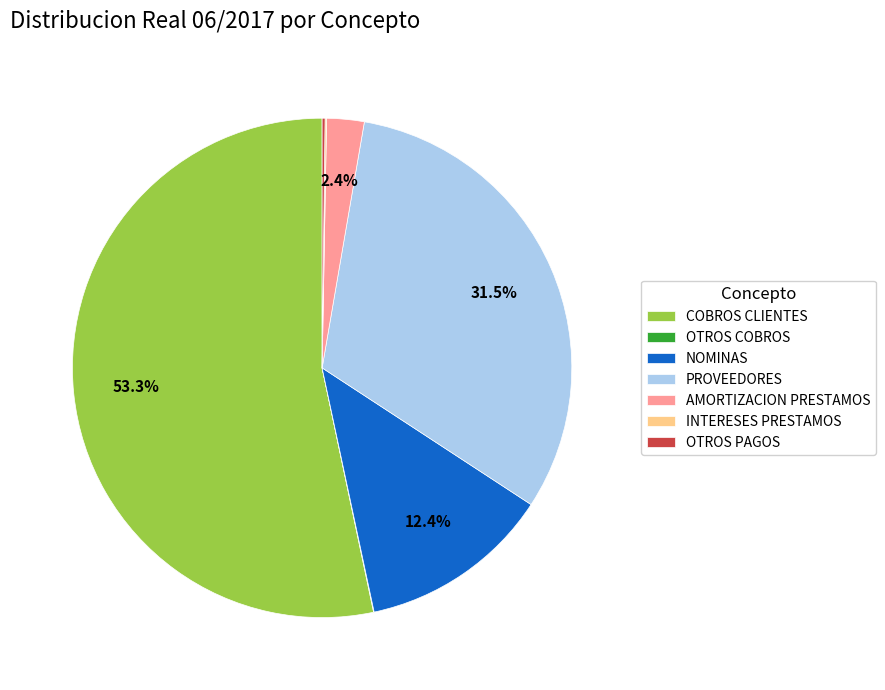

What is the majority slice?

COBROS CLIENTES